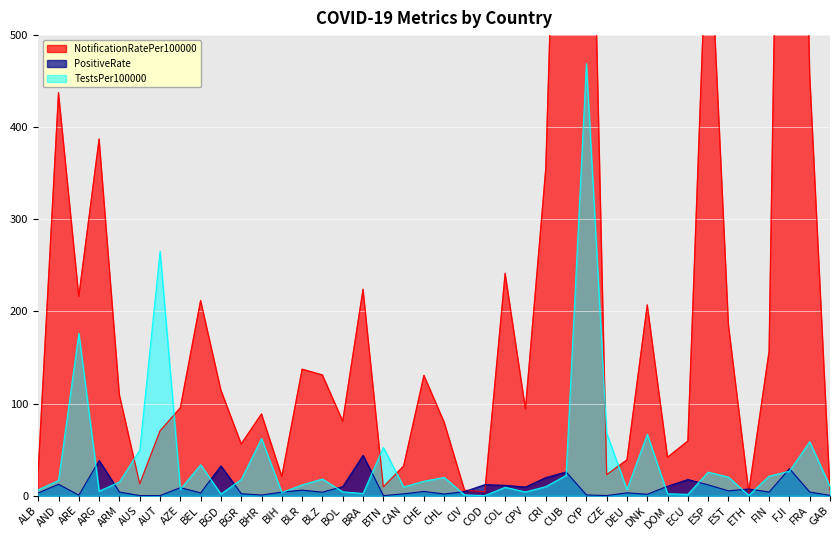

True or false: TestsPer100000 has more than 2 points higher than both neighbors.

True